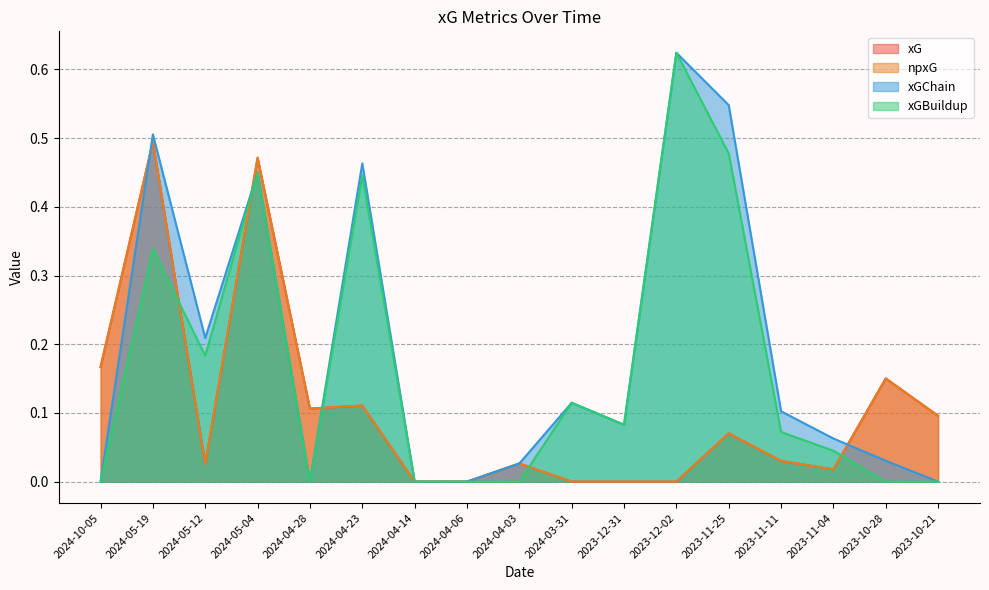

At 2024-04-28, list the series in order from largest to smallest.

xG, npxG, xGChain, xGBuildup